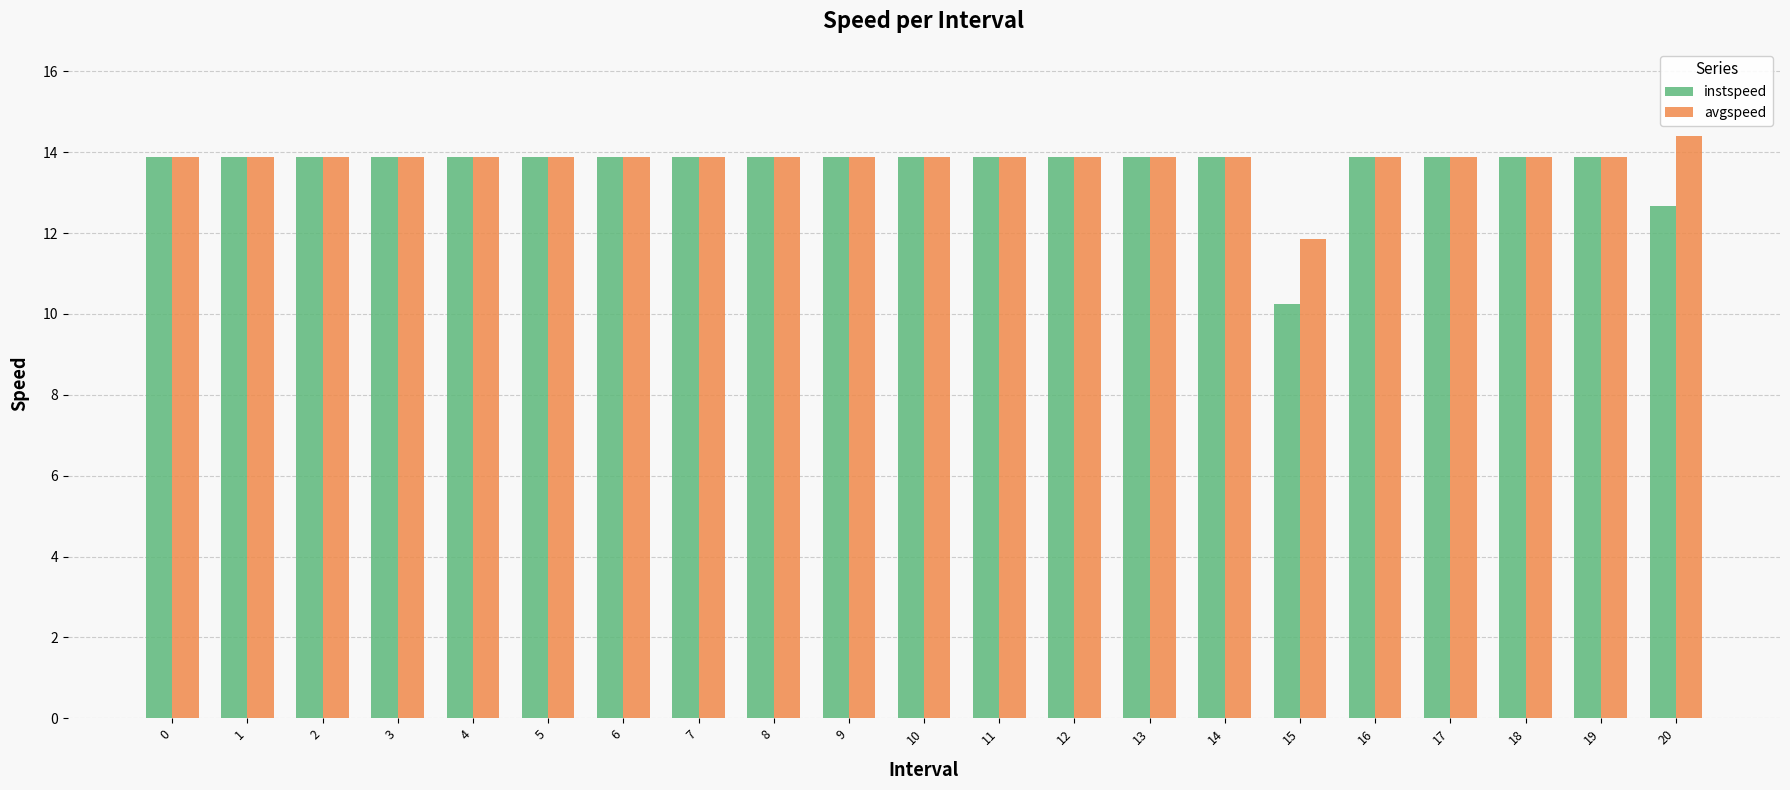

Does the chart contain any negative values?

No